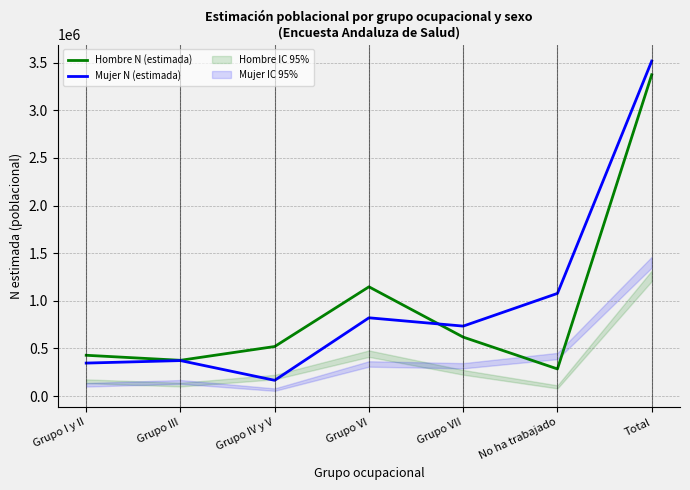

What is the value of the Hombre N (estimada) point at the 2nd from the left?

375205